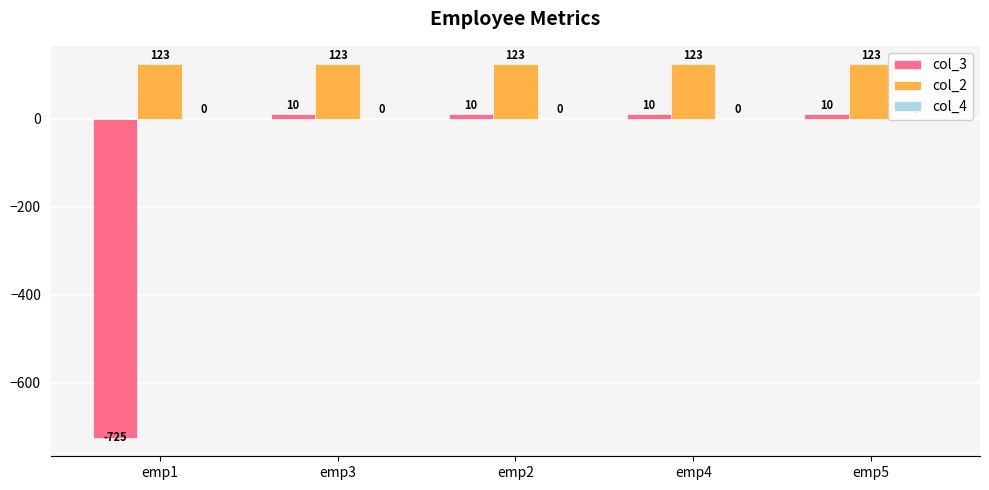

What is the difference between the highest and lowest values at emp2?

113